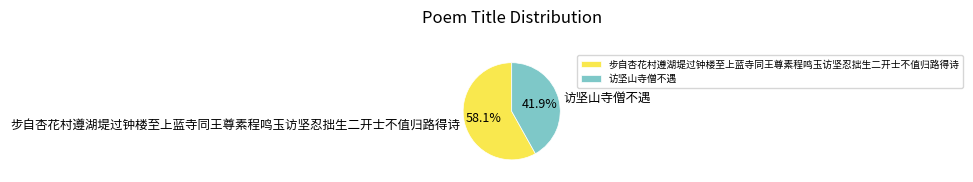

Does 访坚山寺僧不遇 represent more than half of the total?

No